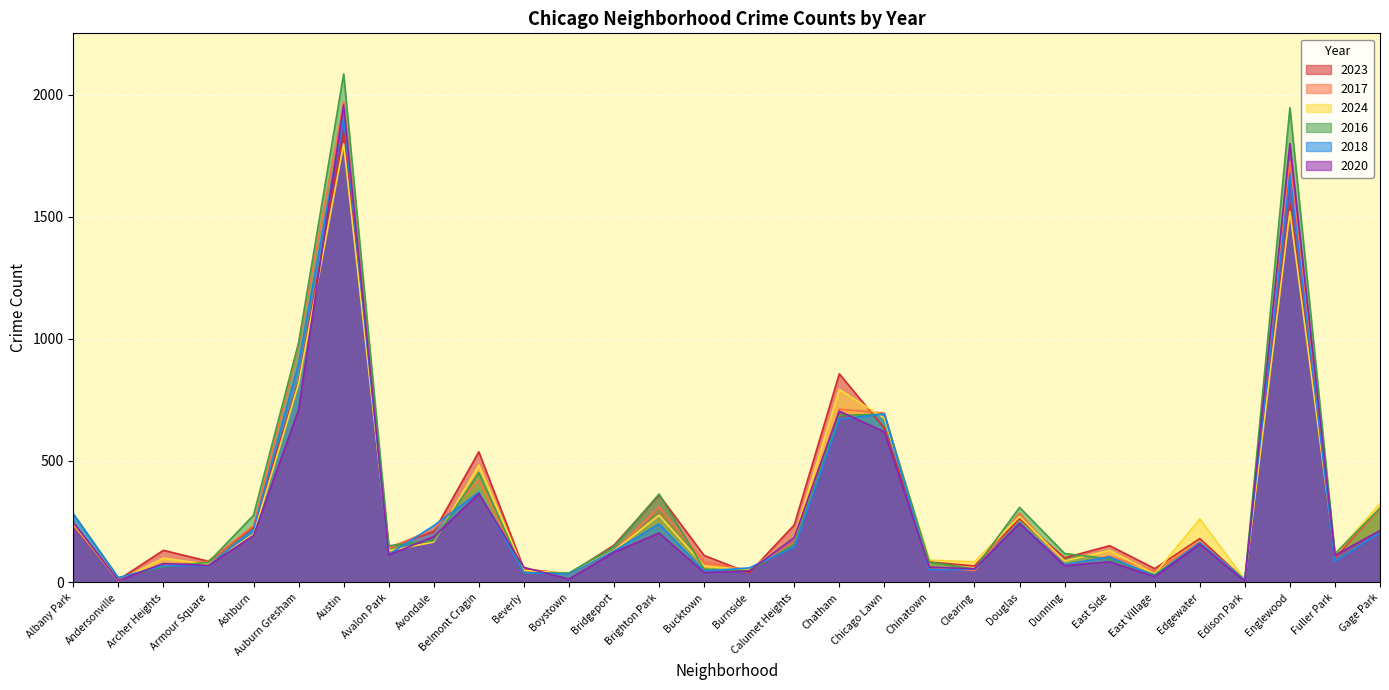

True or false: 2020 has more than 2 points higher than both neighbors.

True